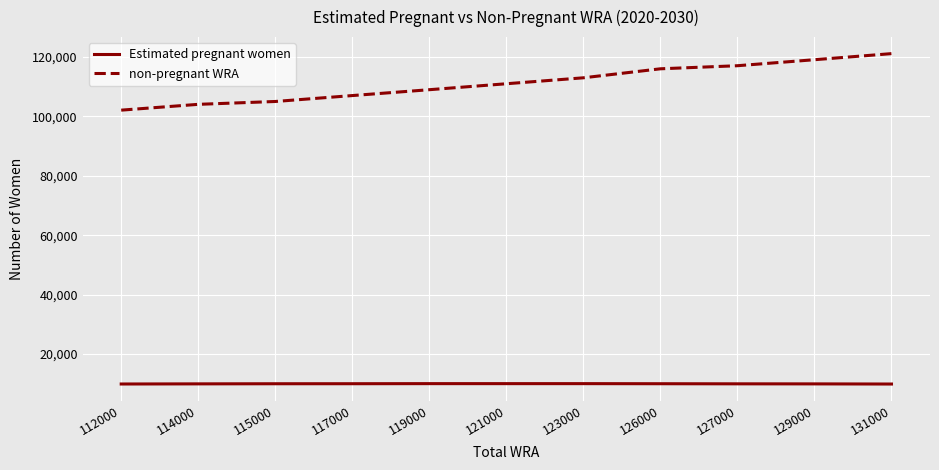

True or false: non-pregnant WRA and Estimated pregnant women cross at least once.

False